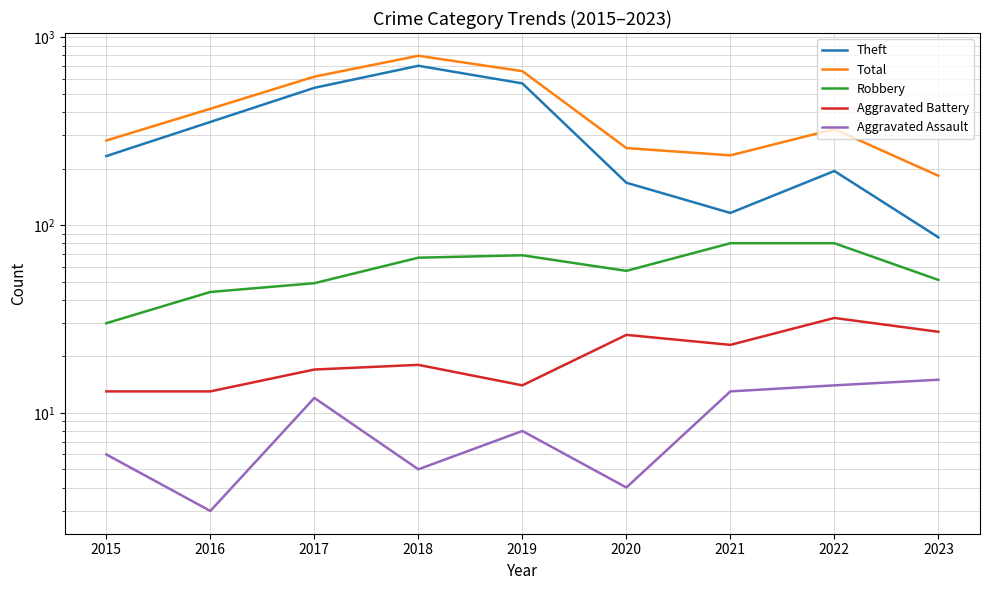

What is the spread (max minus min) of values at 2021?

222